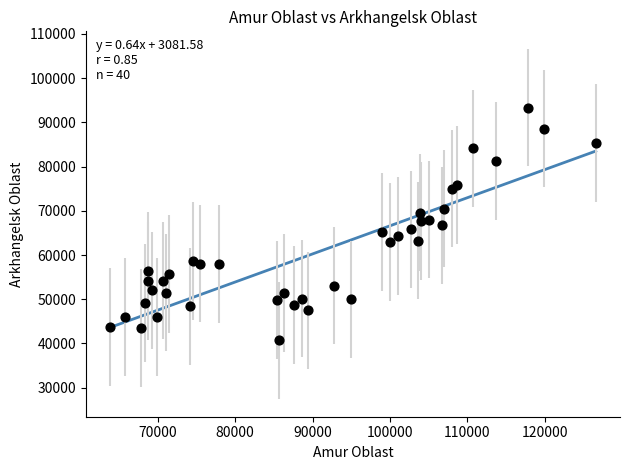

What is the range of X values (max minus min)?

62769.0